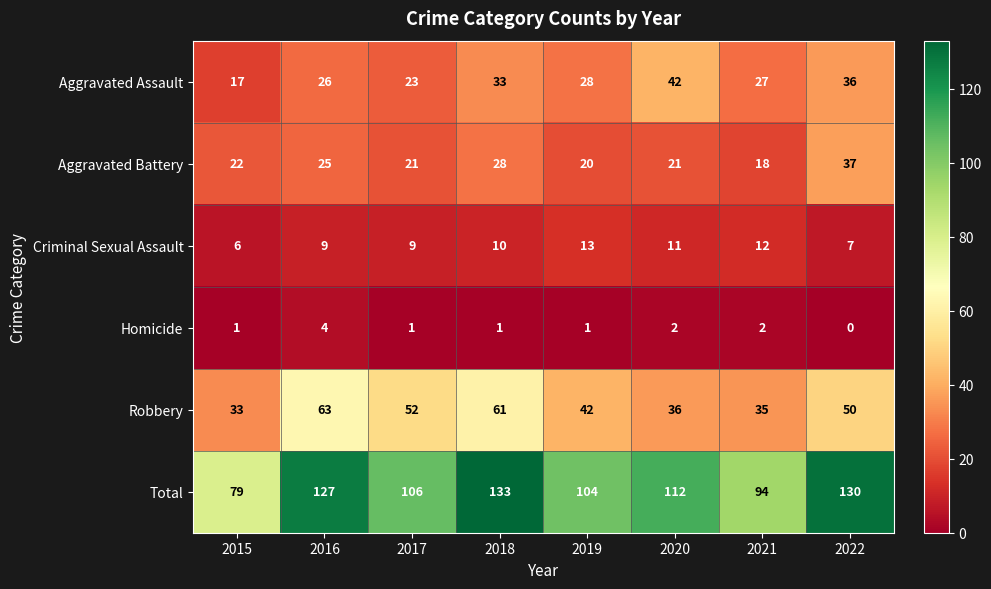

Which series has the largest range (max minus min)?

Total